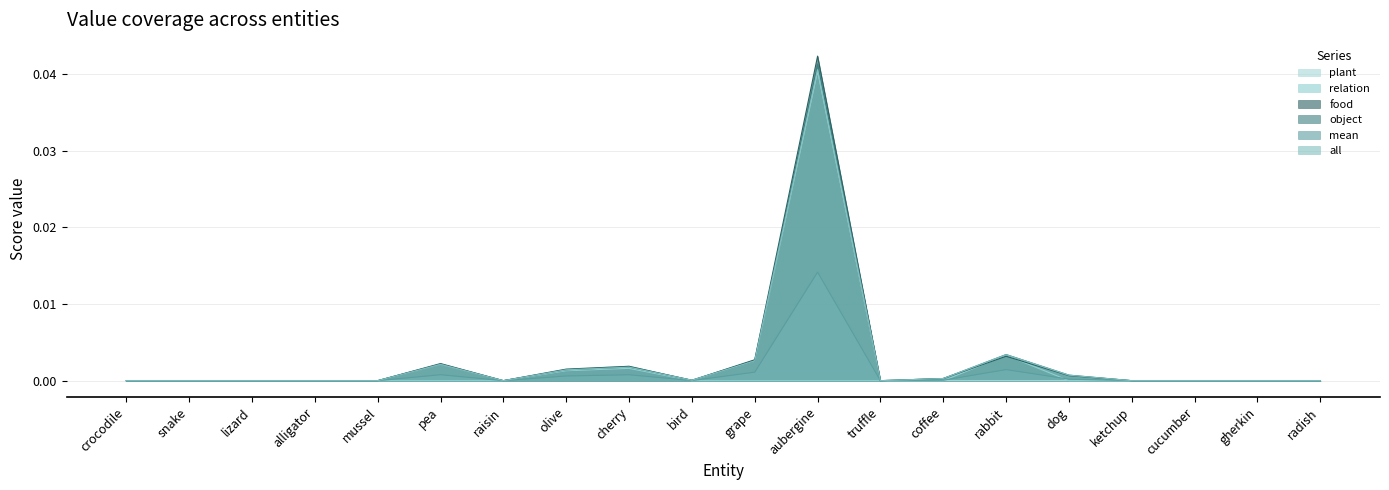

List the labels in order of relation value, largest first.

rabbit, cherry, olive, crocodile, snake, lizard, alligator, mussel, pea, raisin, bird, grape, aubergine, truffle, coffee, dog, ketchup, cucumber, gherkin, radish